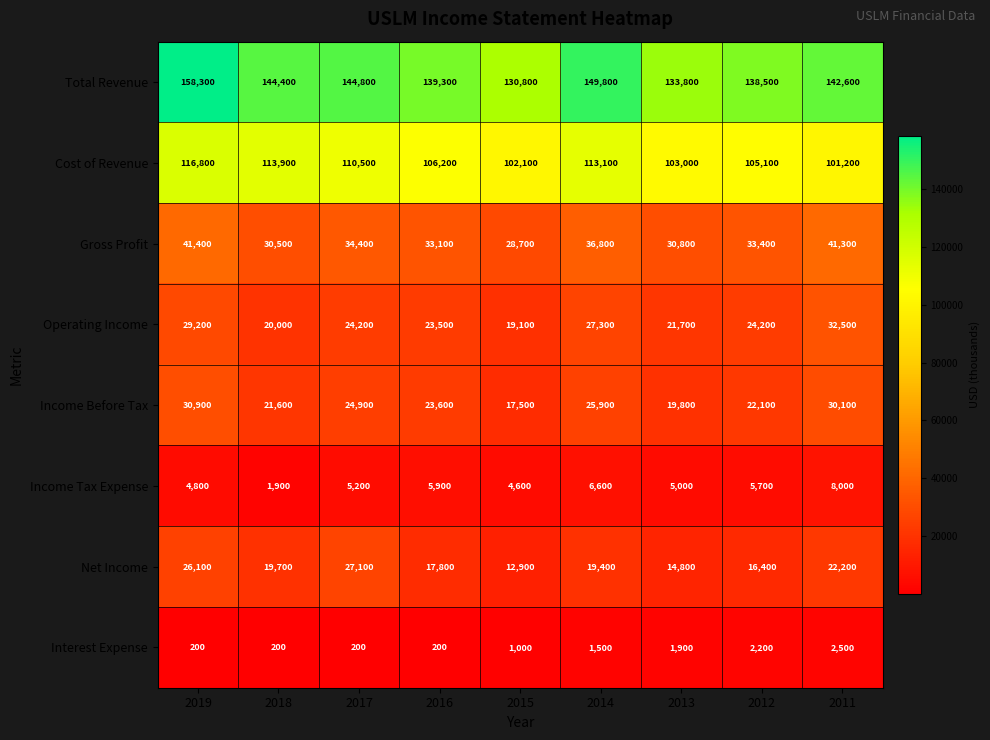

Which series has the largest range (max minus min)?

Total Revenue